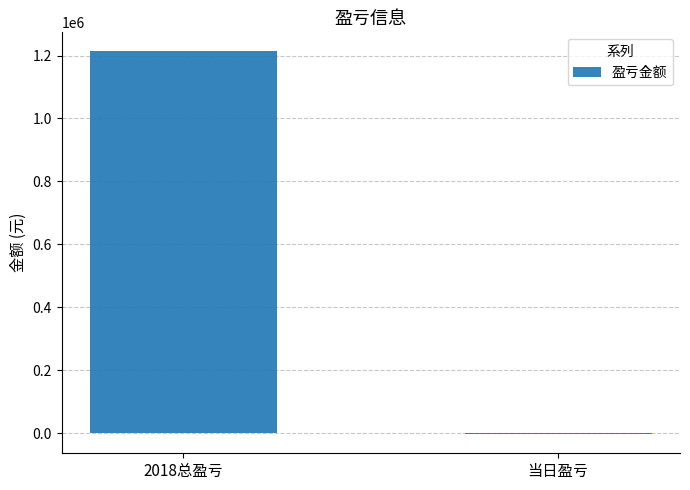

The chart shows a value of -3394 at 当日盈亏. True or false?

True